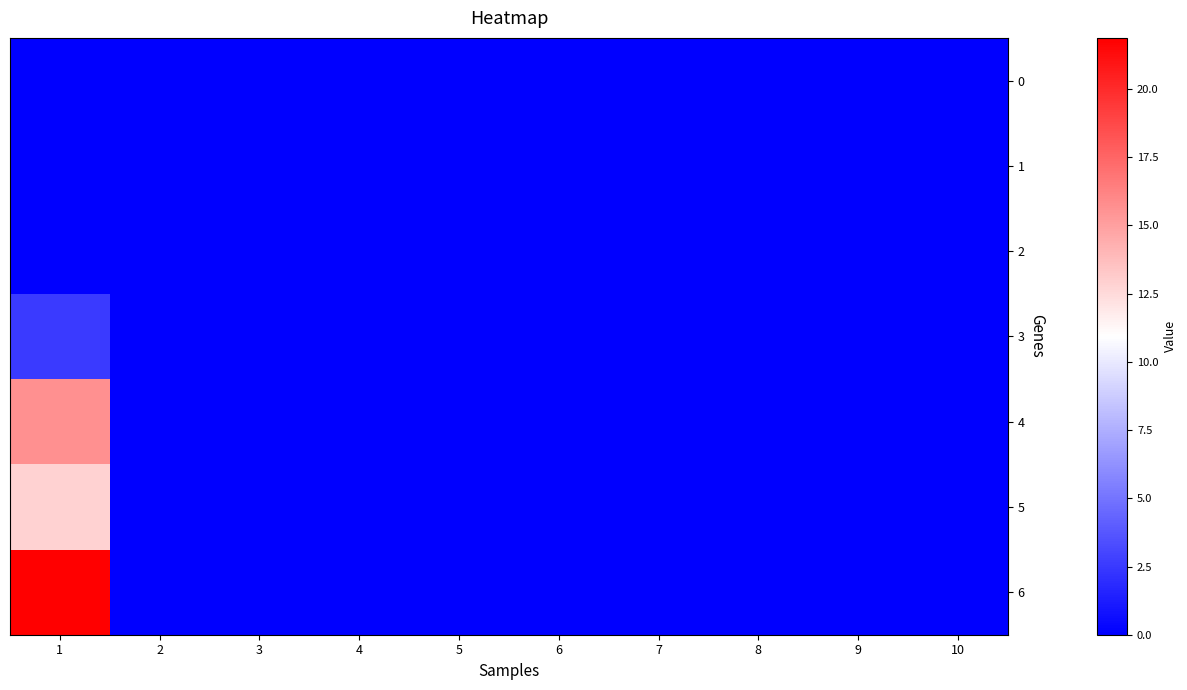

Which category has the lowest value across all series?

1